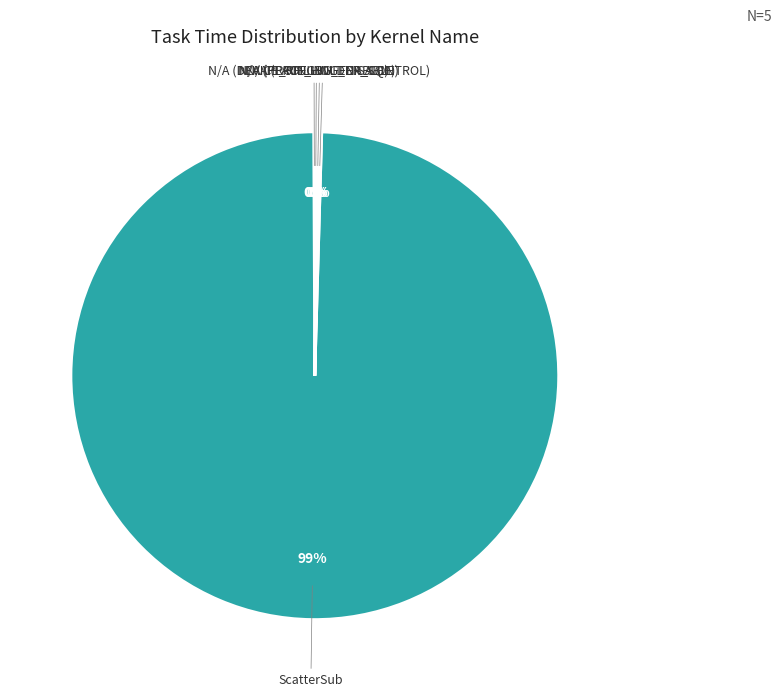

What is the largest slice in the pie chart?

ScatterSub